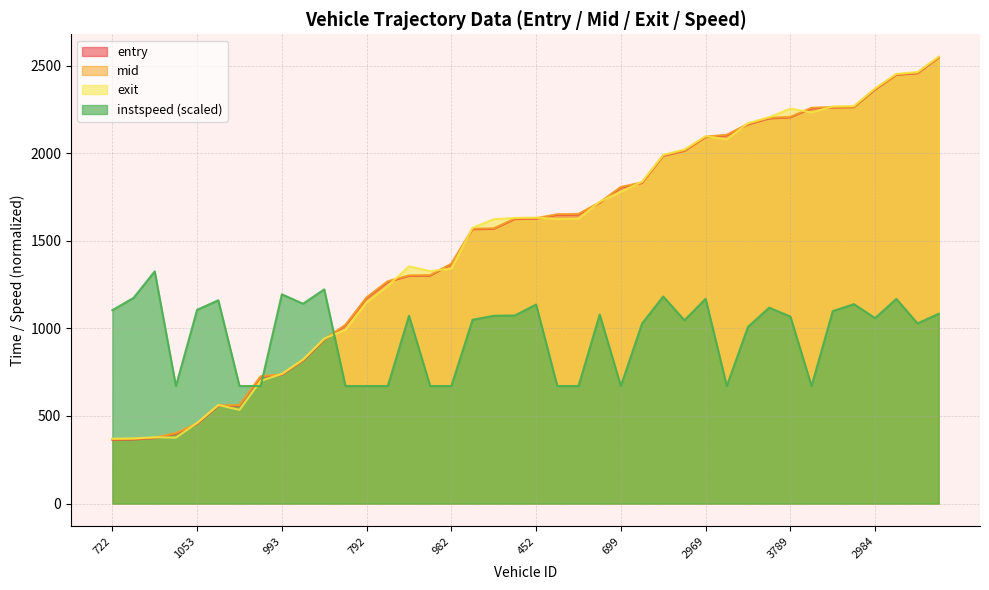

What is the difference between the maximum and second lowest values in the exit series?

2178.4